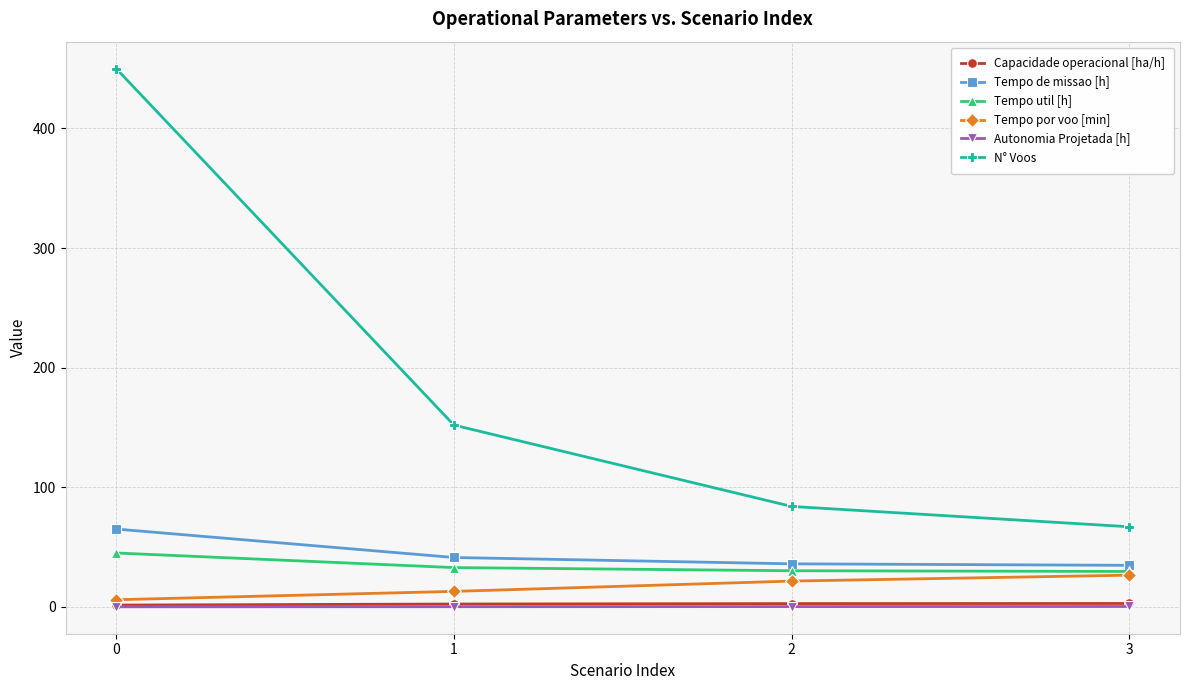

What is the difference between the second highest and second lowest values in the Autonomia Projetada [h] series?

0.1